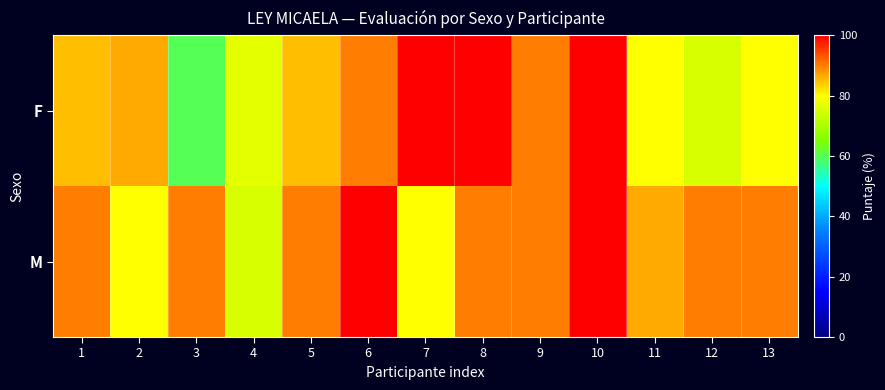

Reading left to right, extract all data points from this chart.

F: 1=85.0	2=86.7	3=60.0	4=76.7	5=85.0	6=90.0	7=100.0	8=100.0	9=90.0	10=100.0	11=80.0	12=75.0	13=80.0
M: 1=90.0	2=80.0	3=90.0	4=75.0	5=90.0	6=100.0	7=80.0	8=90.0	9=90.0	10=100.0	11=86.7	12=90.0	13=90.0